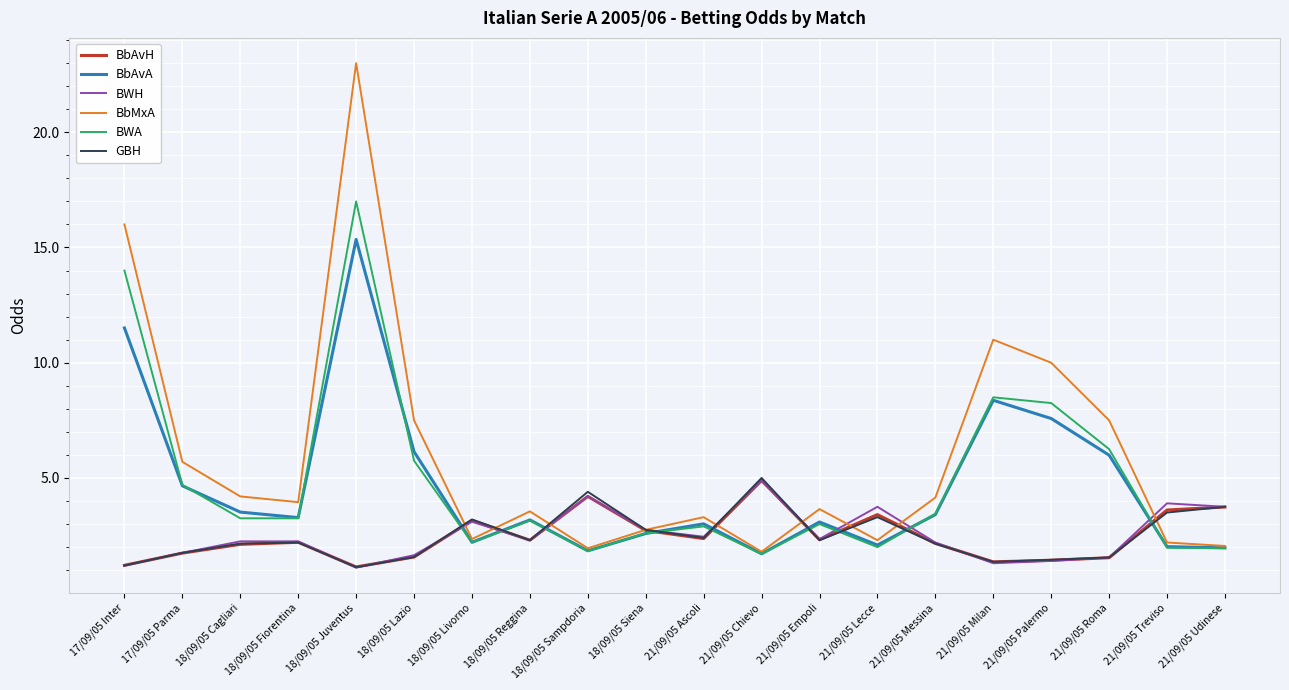

What is the total value across all series at 21/09/05 Udinese?

17.2